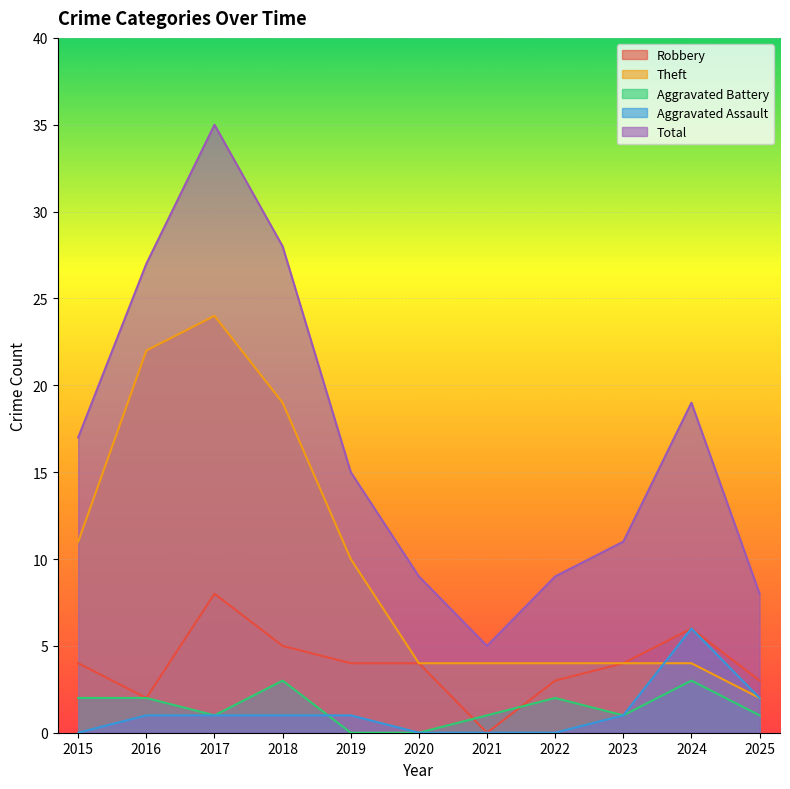

At 2015, list the series in order from largest to smallest.

Total, Theft, Robbery, Aggravated Battery, Aggravated Assault